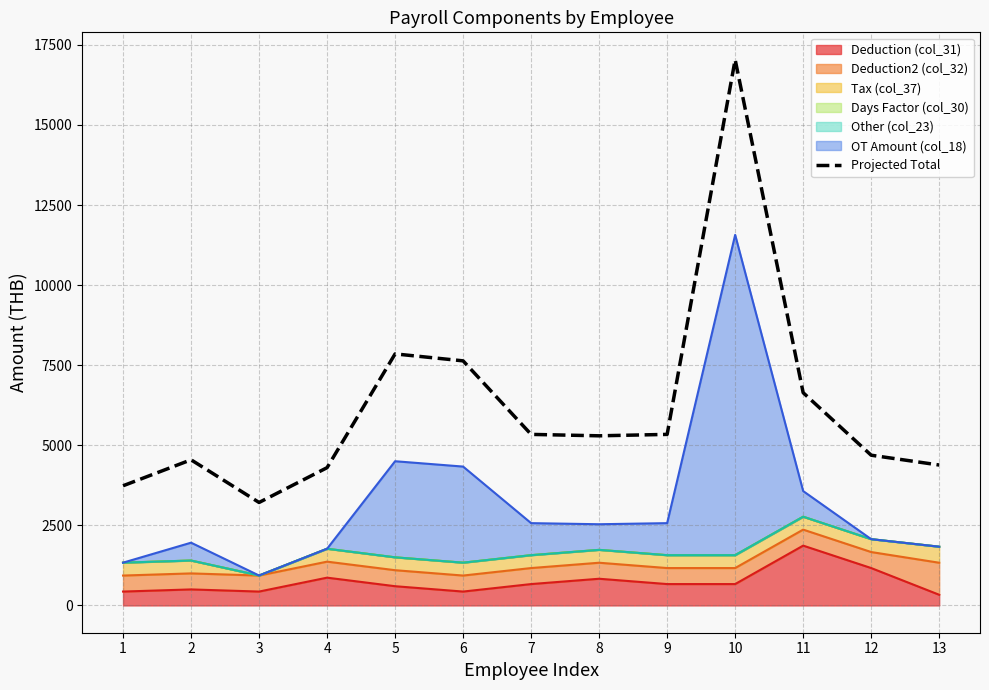

What is the sum of the values at 4 and 8?

9596.5